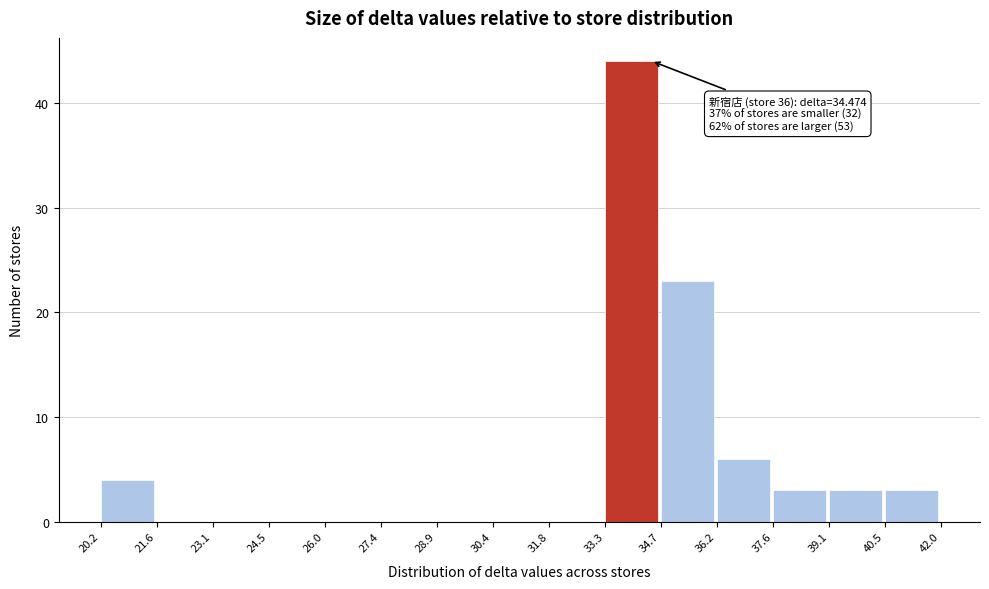

Which range on the x-axis has the tallest bar?

33.3 to 34.7